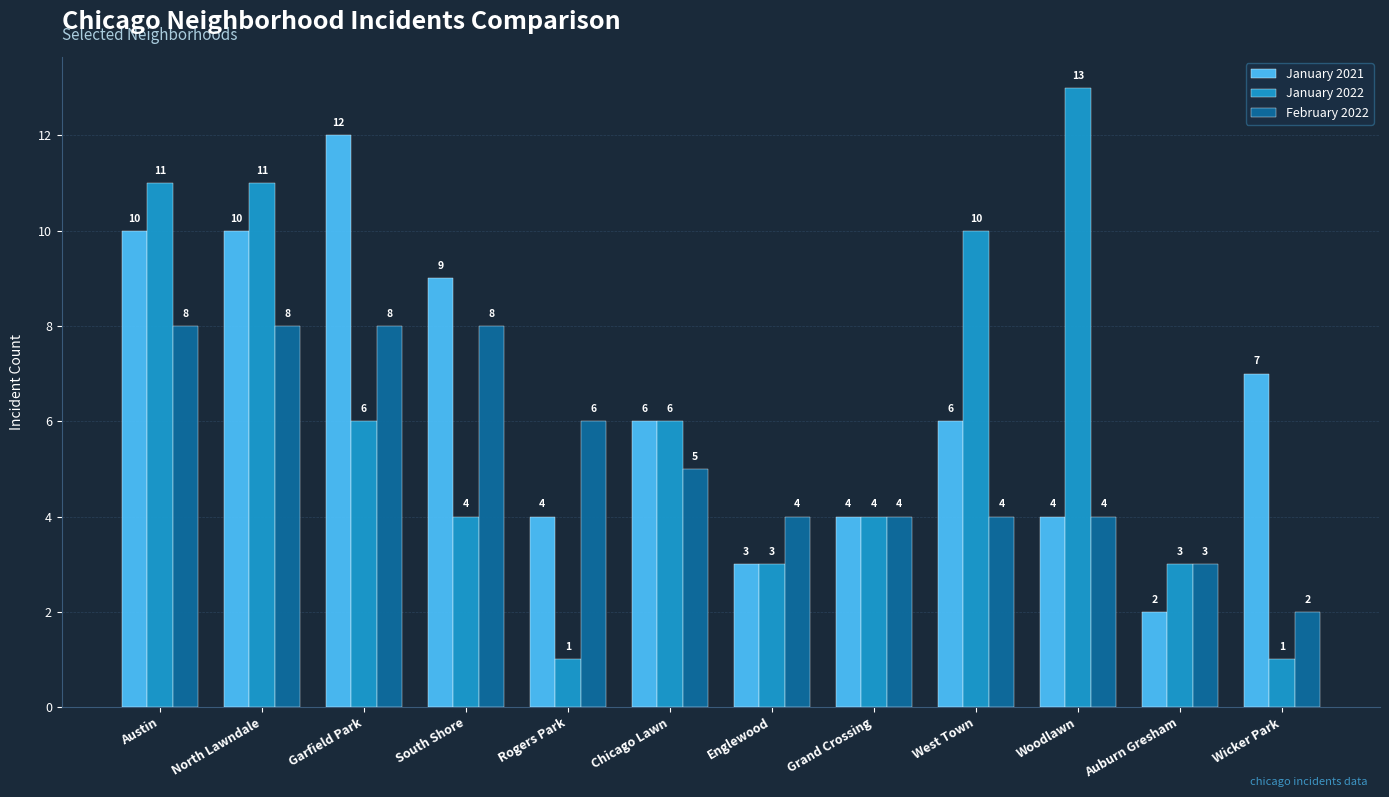

Which category has the highest value across all series?

Woodlawn